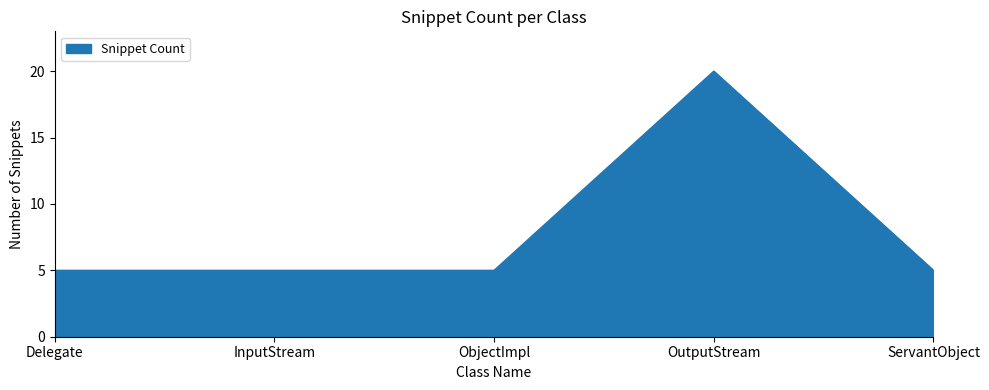

Reading left to right, what are all the values shown in this chart?

Delegate=5	InputStream=5	ObjectImpl=5	OutputStream=20	ServantObject=5